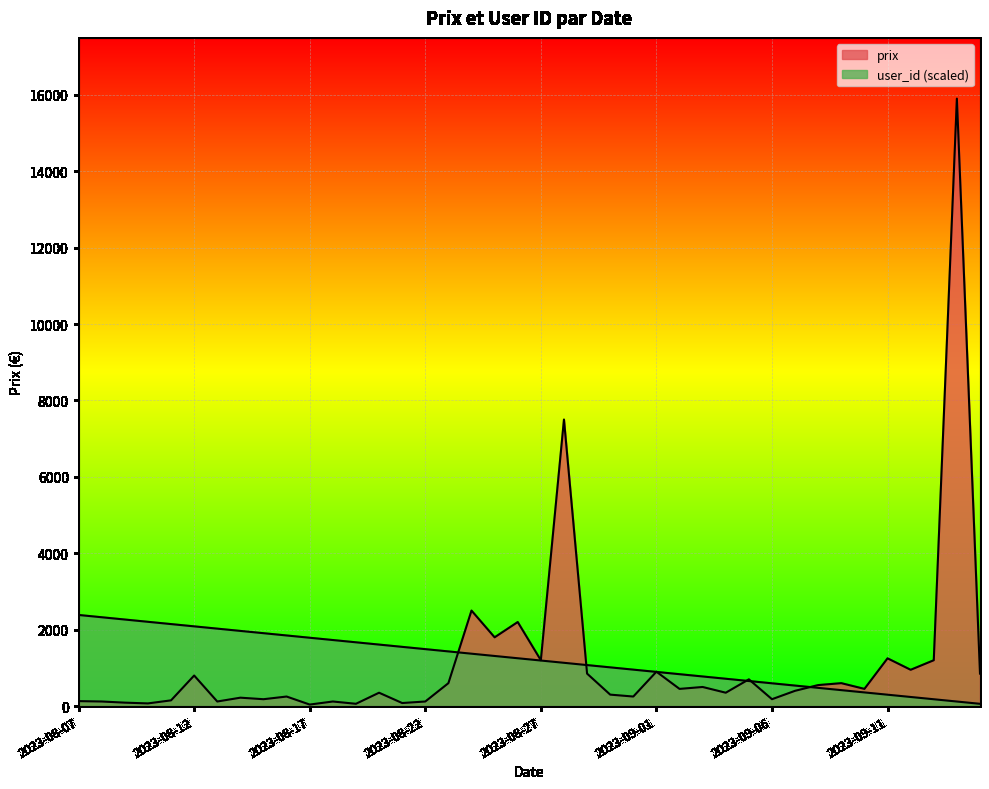

Does the chart display data point markers on the line(s)?

No